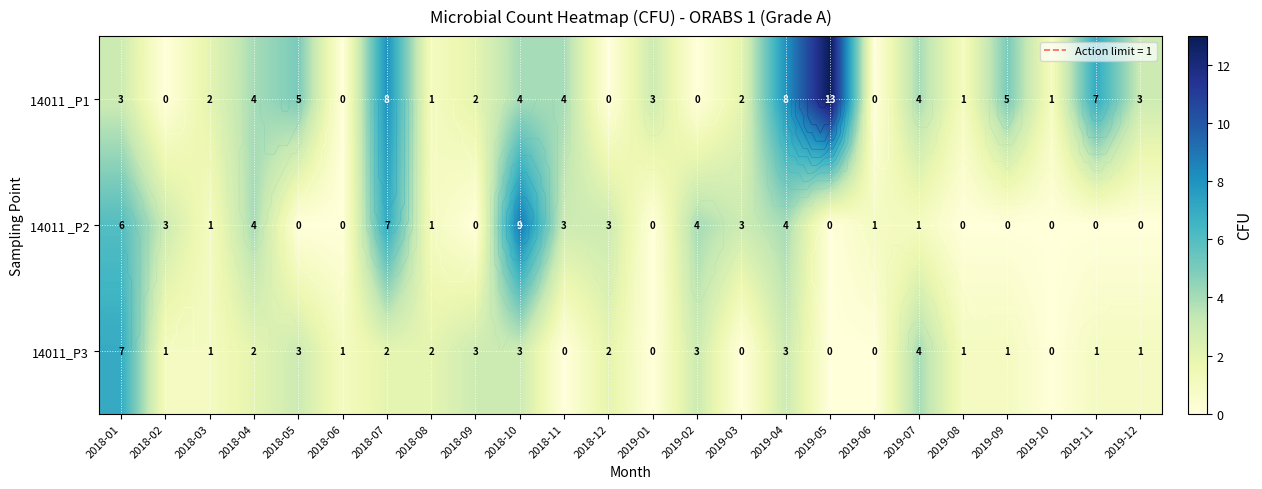

List the labels in order of 14011_P3 value, largest first.

2018-01, 2019-07, 2018-05, 2018-09, 2018-10, 2019-02, 2019-04, 2018-04, 2018-07, 2018-08, 2018-12, 2018-02, 2018-03, 2018-06, 2019-08, 2019-09, 2019-11, 2019-12, 2018-11, 2019-01, 2019-03, 2019-05, 2019-06, 2019-10